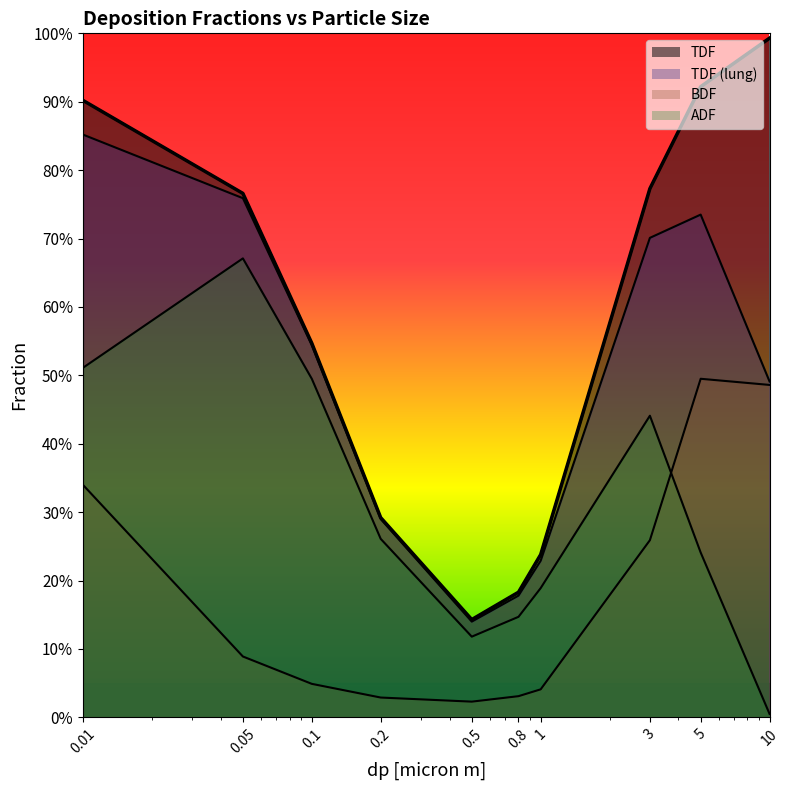

Is it true that TDF (lung) equals 0.3 at 0.1?

False